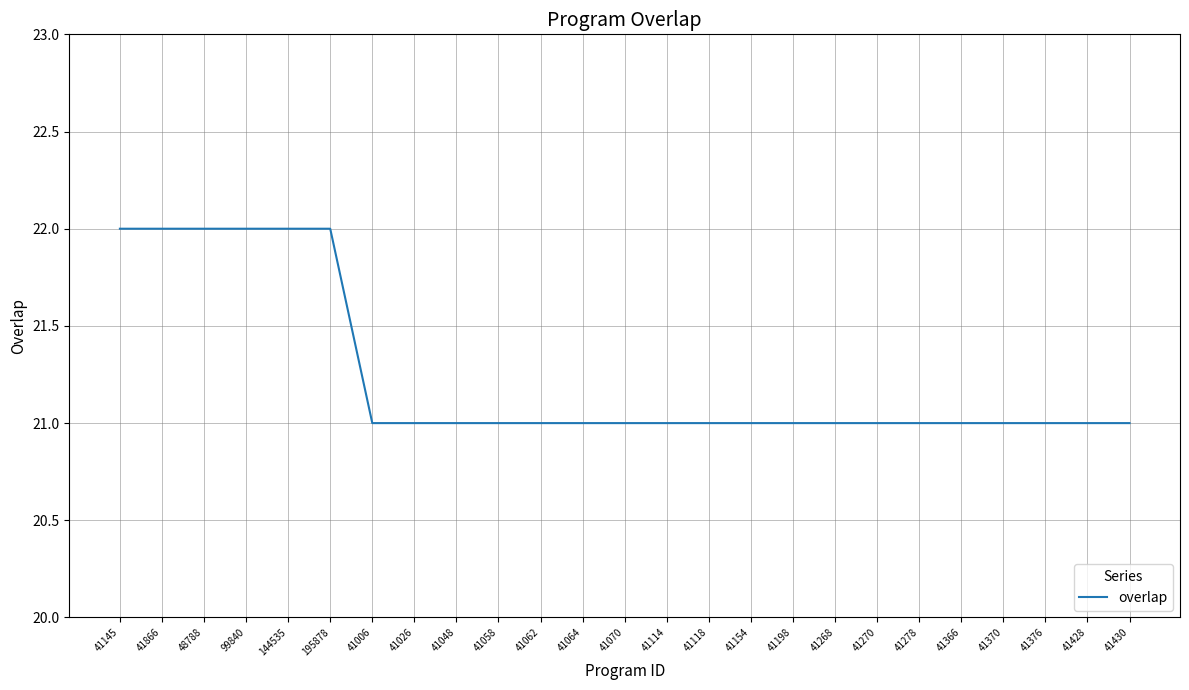

What is the ratio of the value at 41026 to the value at 41198?

1.0